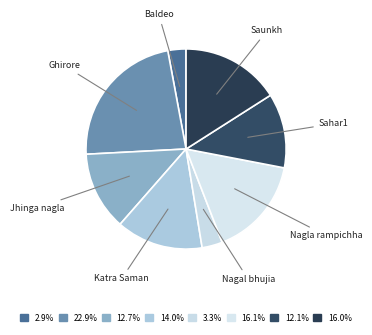

Does Jhinga nagla account for over 50% of the chart?

No